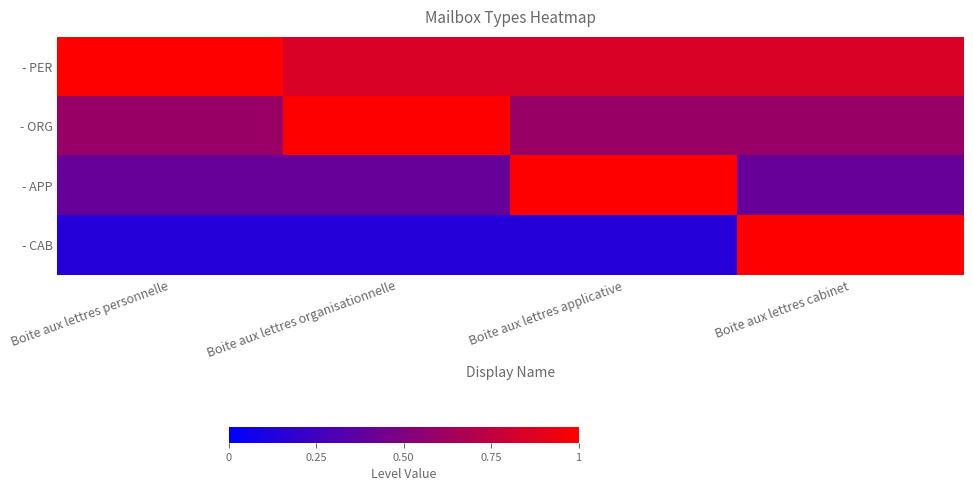

At Boite aux lettres organisationnelle, list the series in order from smallest to largest.

- CAB, - APP, - PER, - ORG